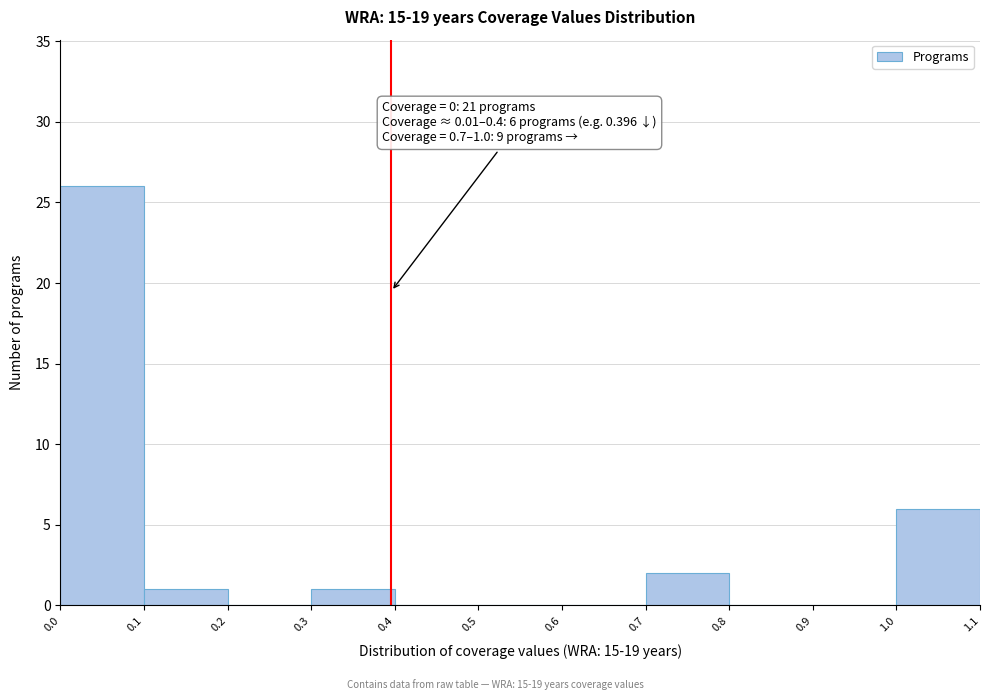

Over which range of the x-axis is the bar tallest?

0.0 to 0.1